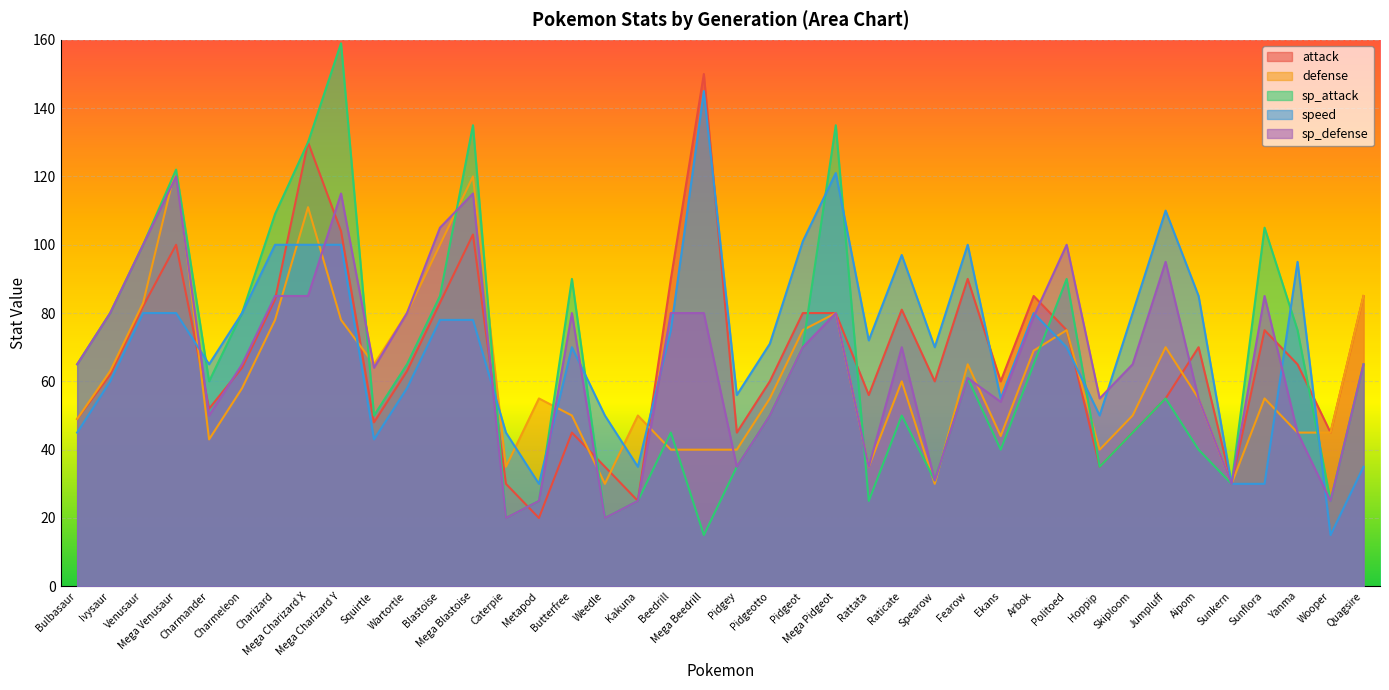

What is the label of the 8th point from the right?

Skiploom